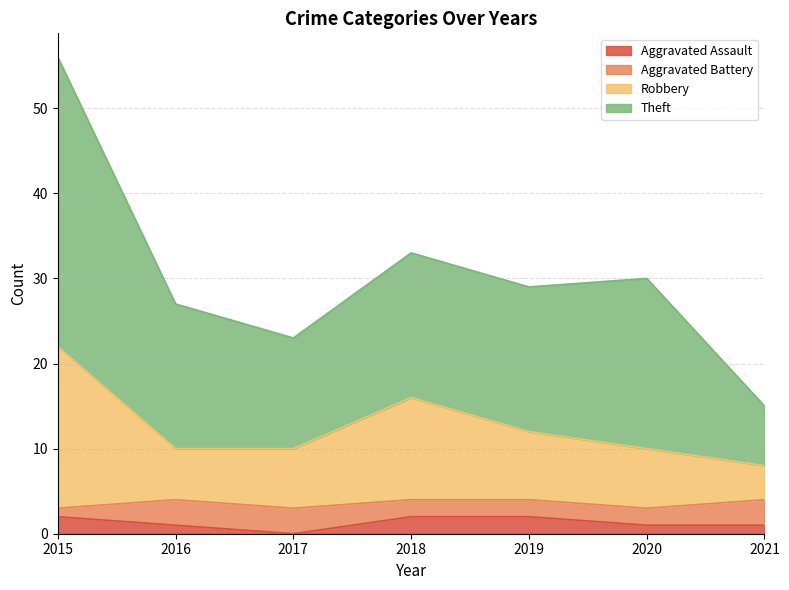

At which category is the sum across all series the highest?

2015